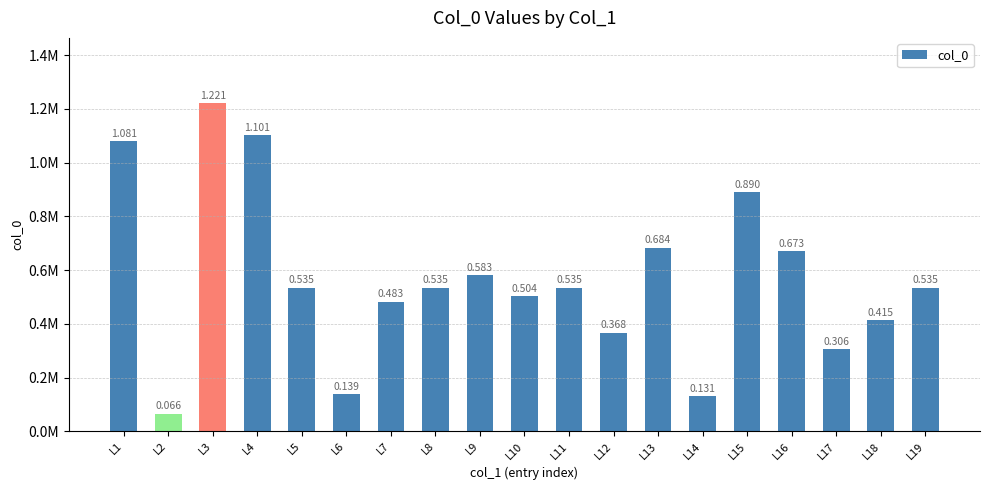

Reading left to right, list all the values displayed in this chart.

L1=1081180	L2=66489	L3=1220534	L4=1101392	L5=535397	L6=139239	L7=483097	L8=535396	L9=583057	L10=504061	L11=535395	L12=367786	L13=684229	L14=130516	L15=889572	L16=672617	L17=305895	L18=414921	L19=535394